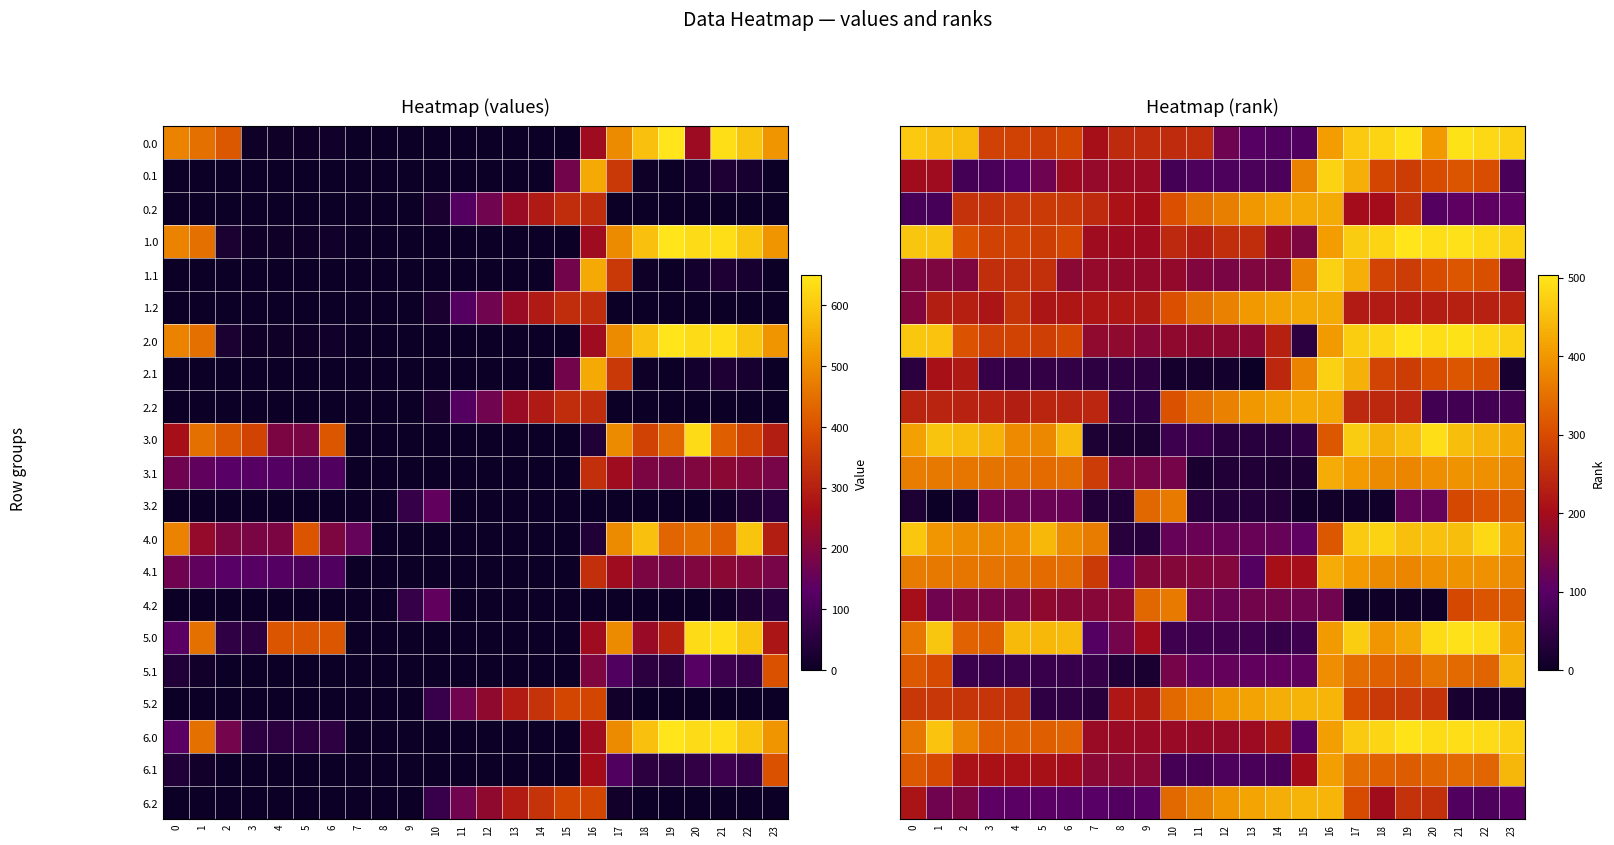

Which category has the lowest value across all series?

13